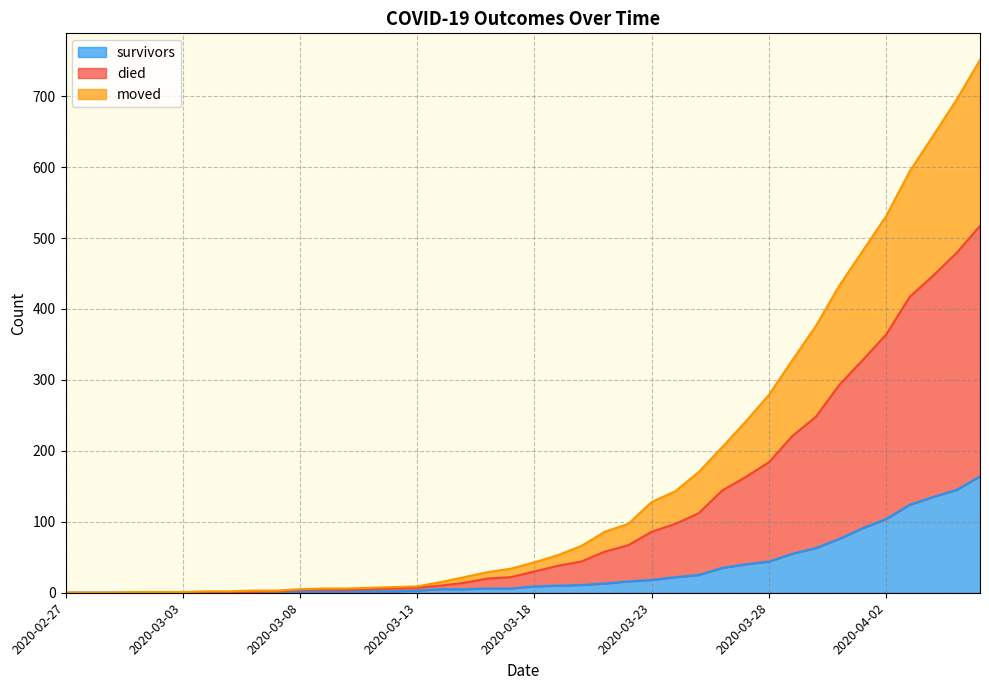

Does the chart display data point markers on the line(s)?

No